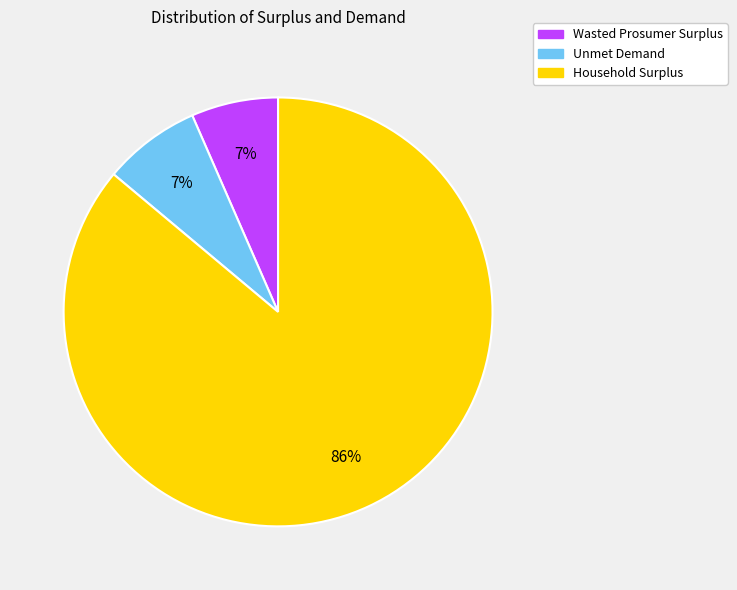

Is the sum of Wasted Prosumer Surplus and Unmet Demand greater than half?

No